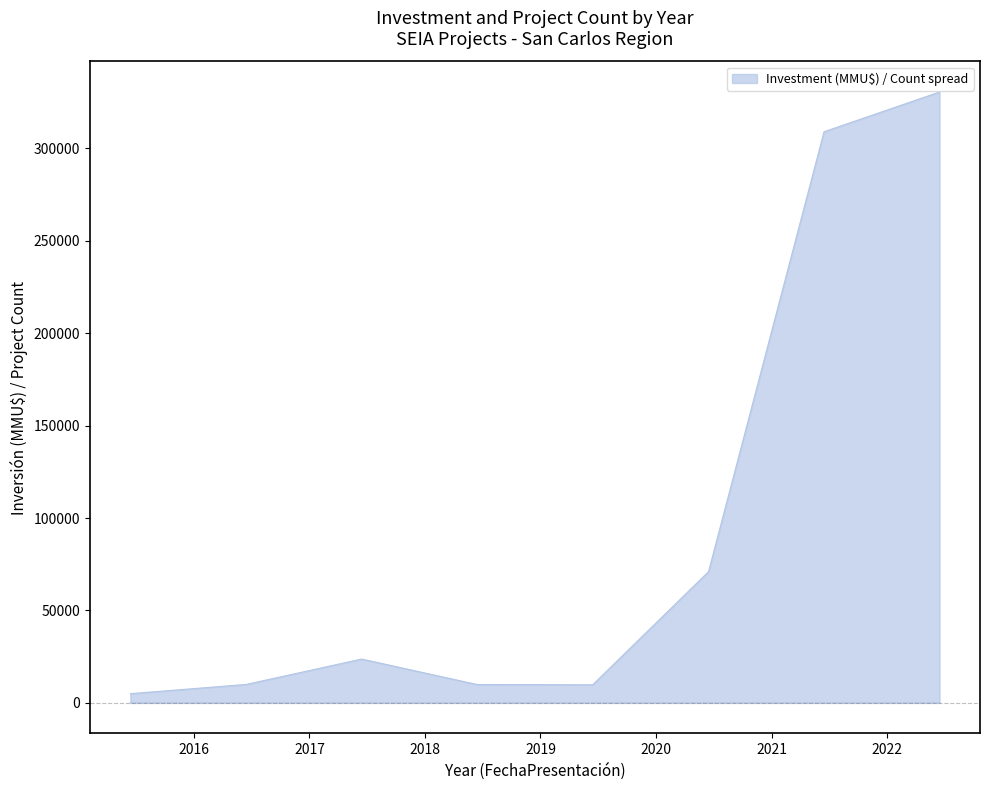

Rank the categories by value from lowest to highest.

2015, 2019, 2018, 2016, 2017, 2020, 2021, 2022